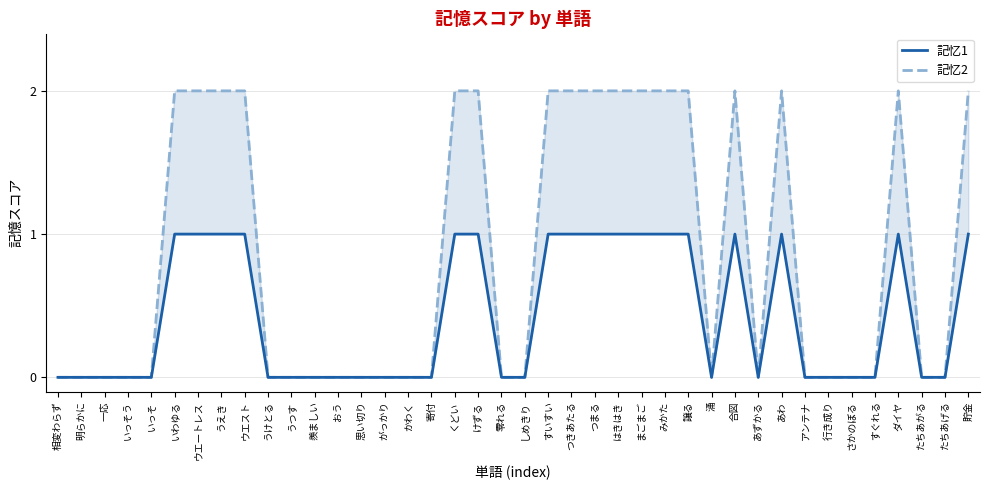

What is the total value across all series at はきはき?

3